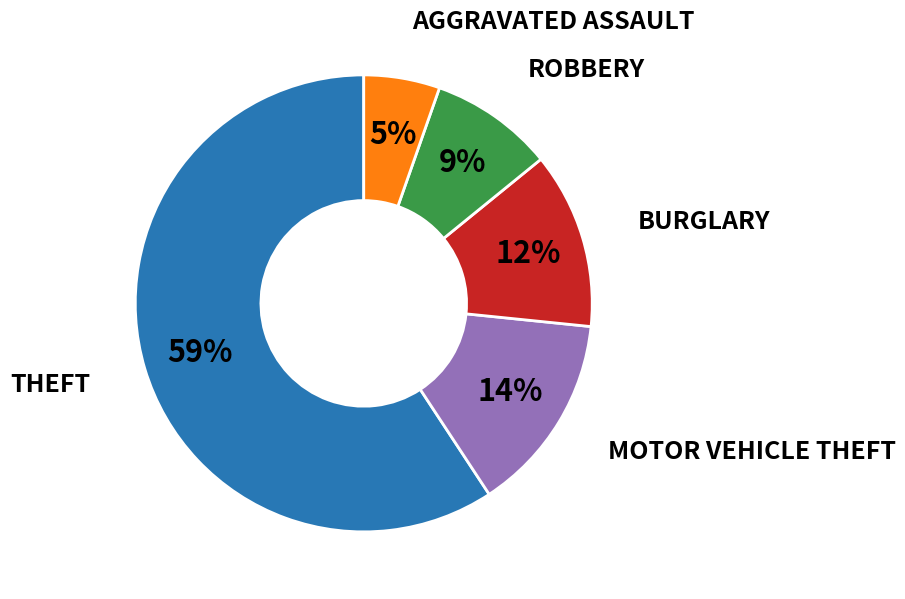

To the nearest percent, what is the average slice percentage?

20%